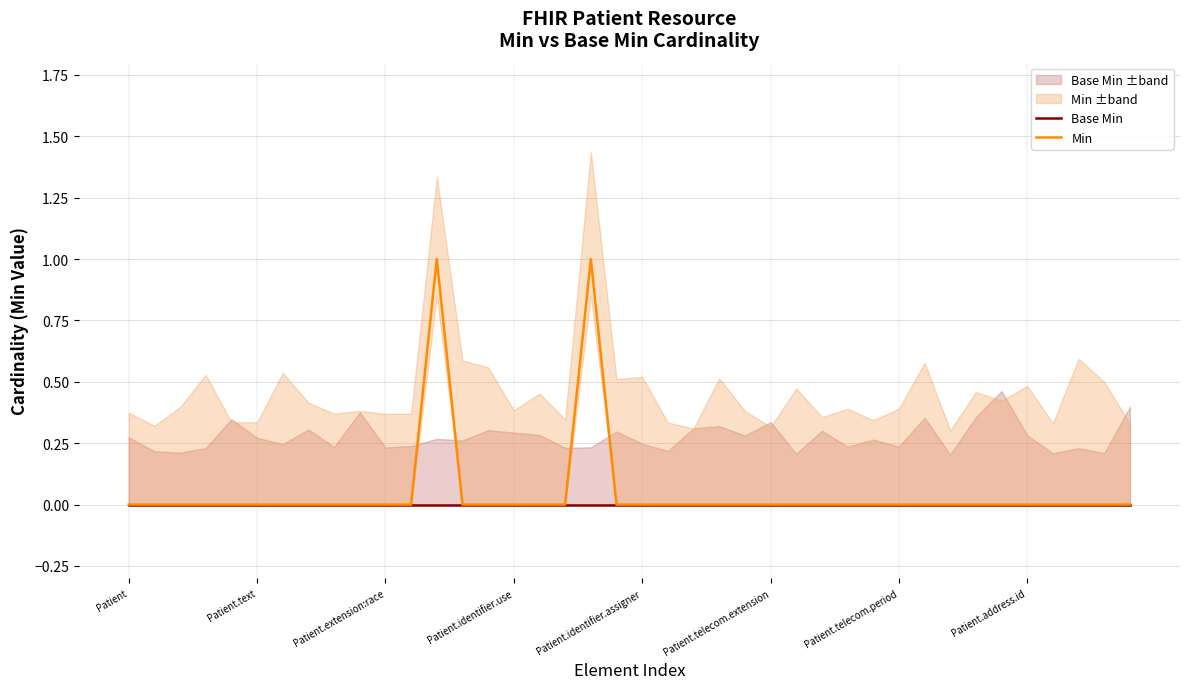

Which label corresponds to the smallest value in the chart?

Patient